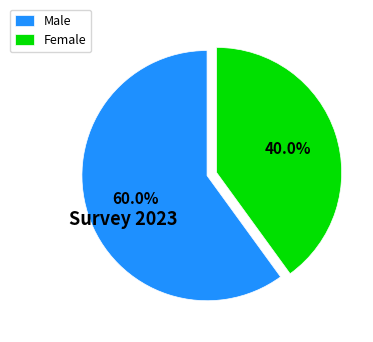

True or false: Male accounts for 45% of the total.

False